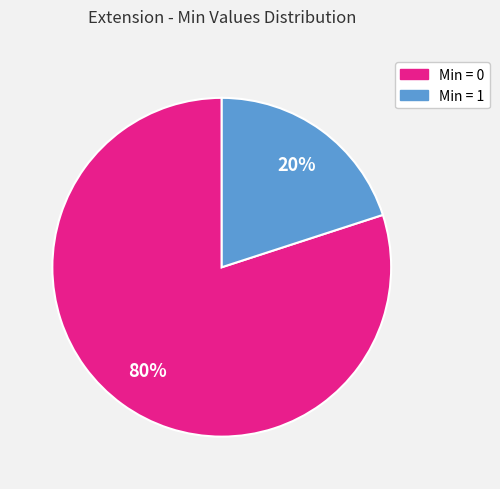

To the nearest percent, what is the average slice percentage?

50%